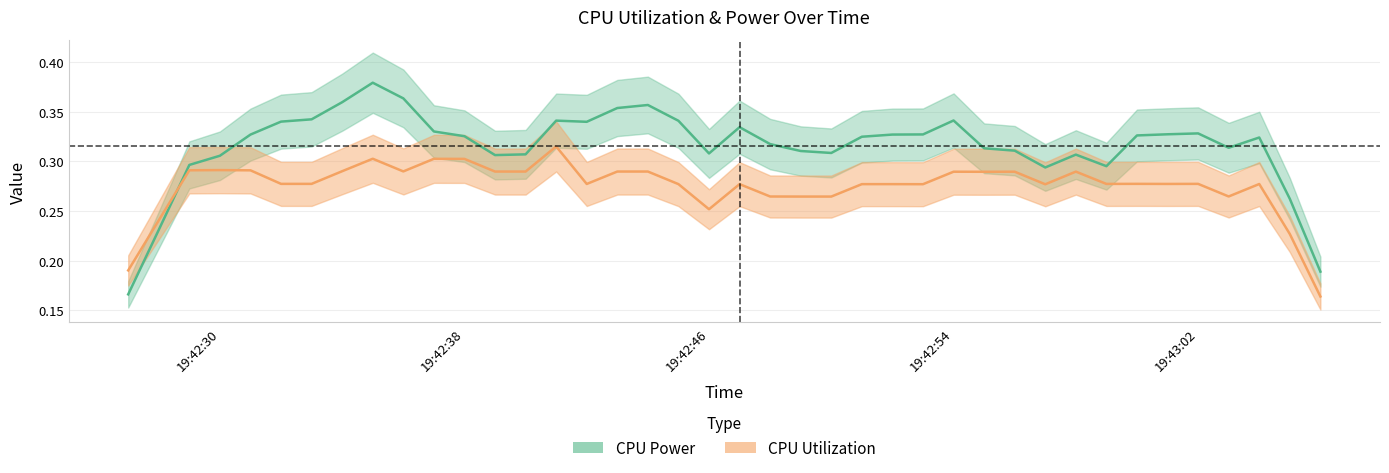

True or false: CPU Utilization has a value of 0.4 at 19:43:02.

False